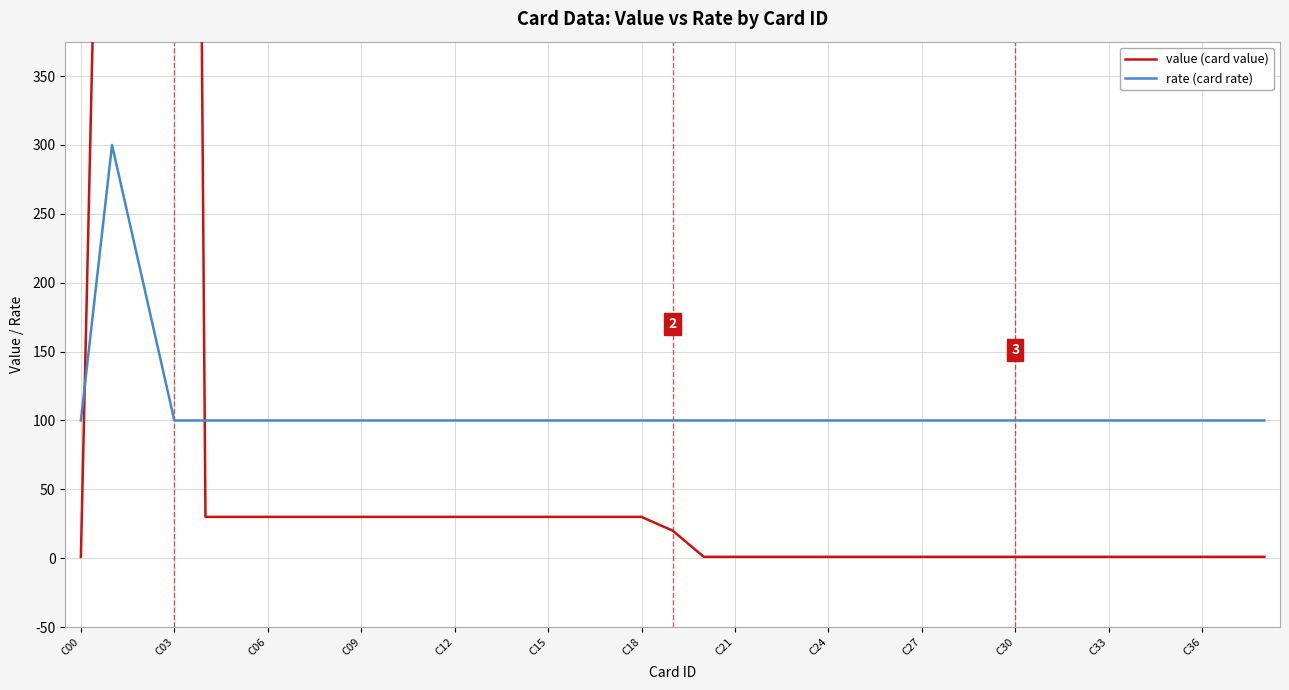

What are all the series names shown in the legend?

value (card value), rate (card rate)